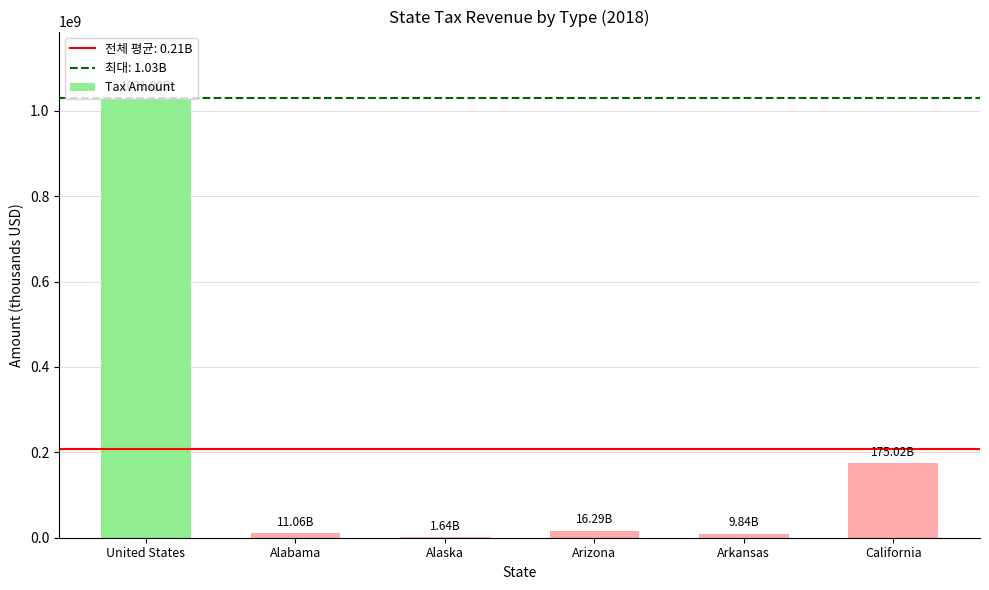

Where is the data nearest to the value 516321465?

California